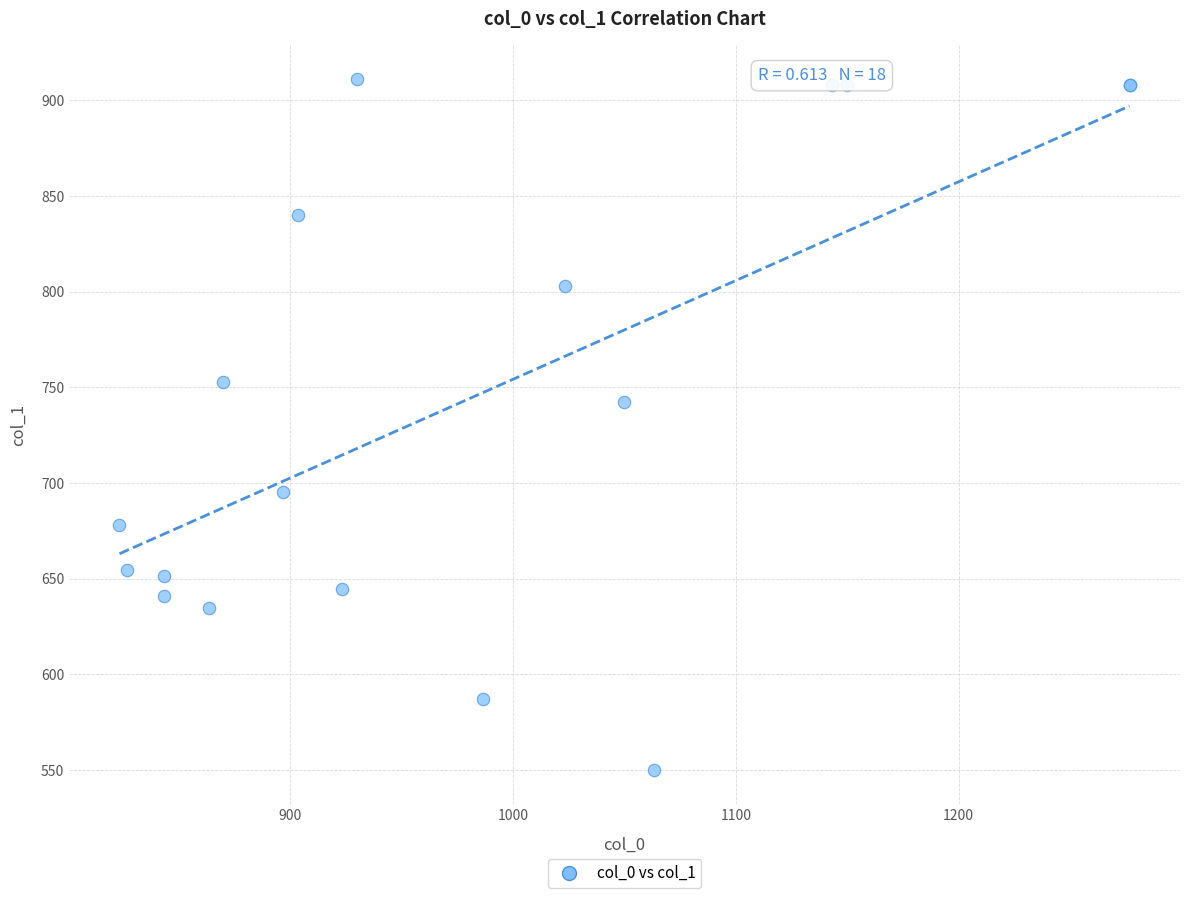

What Y value in the scatter plot is closest to 730?

742.5